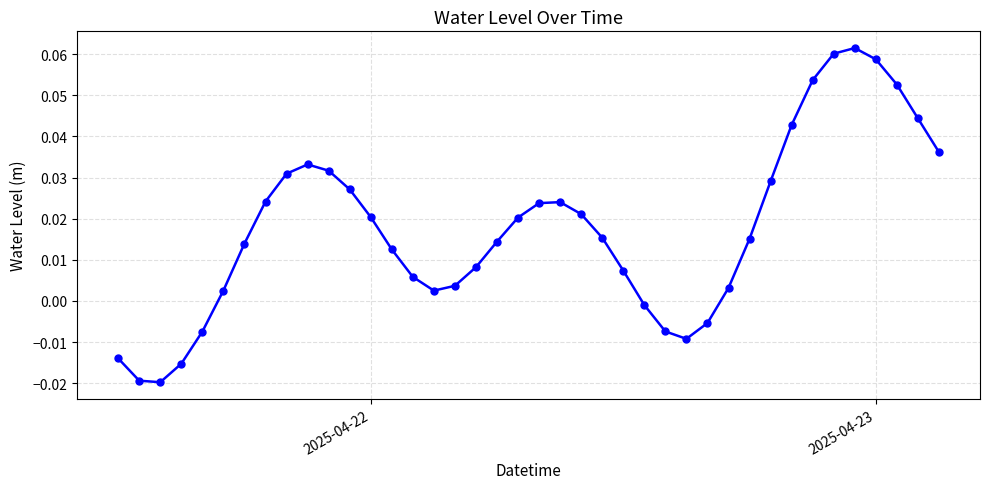

How many points are lower than both their immediate neighbors (excluding endpoints)?

3